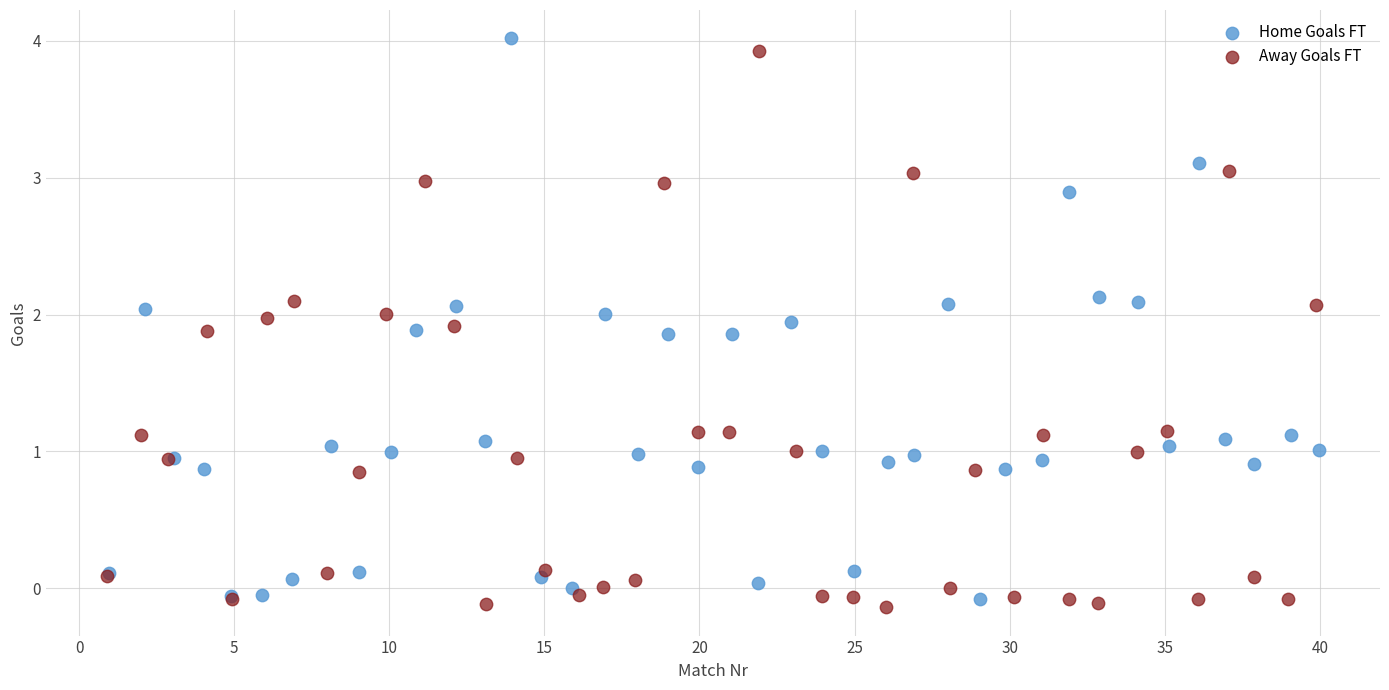

What are all the series names shown in the legend?

Home Goals FT, Away Goals FT